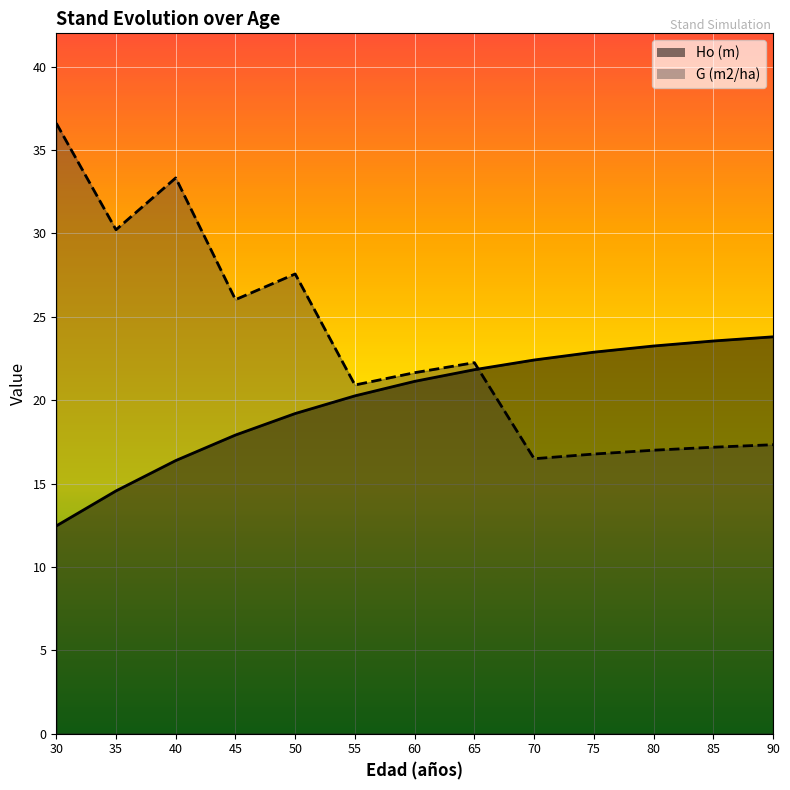

What is the sum of all Ho (m) values?

259.6